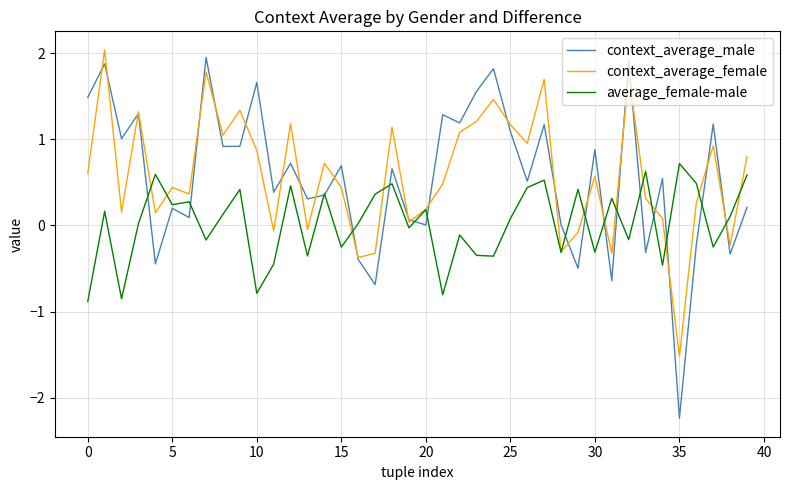

Which series has the largest range (max minus min)?

context_average_male